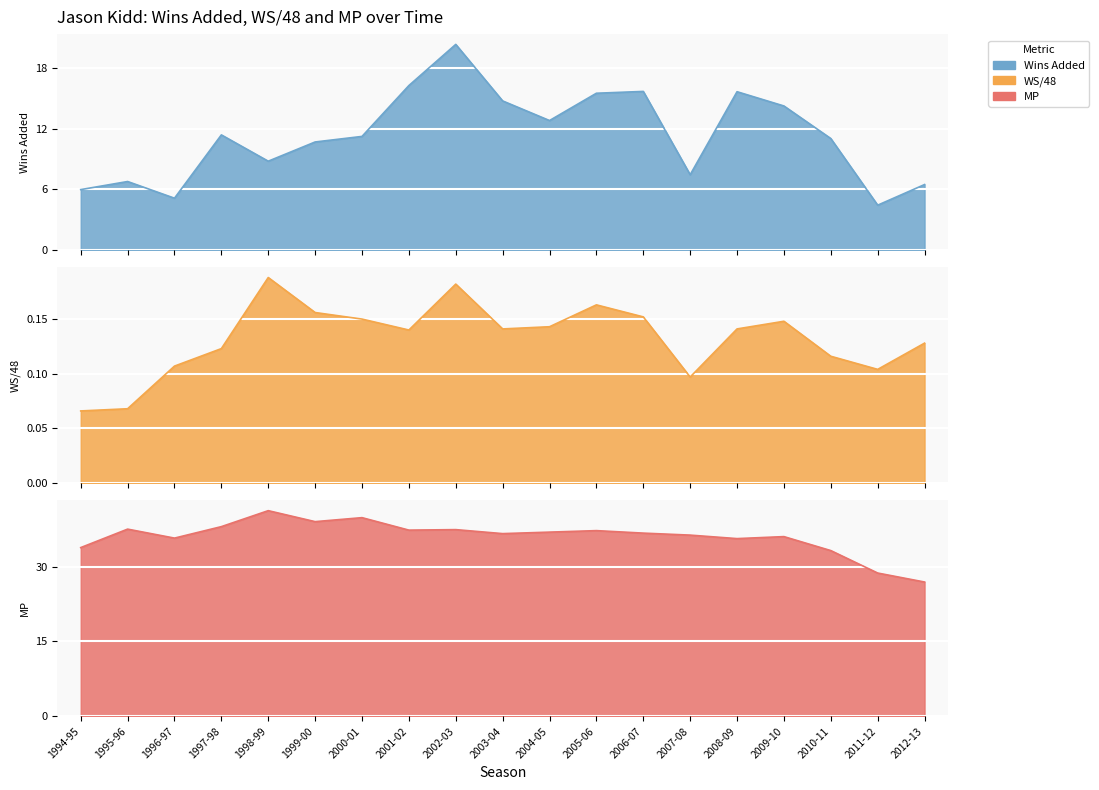

How many data points in MP are less than 36?

6